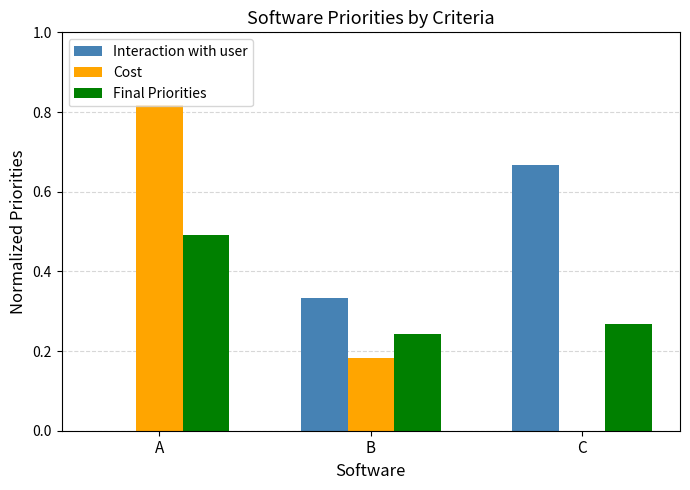

What is the total value across all series at A?

1.3